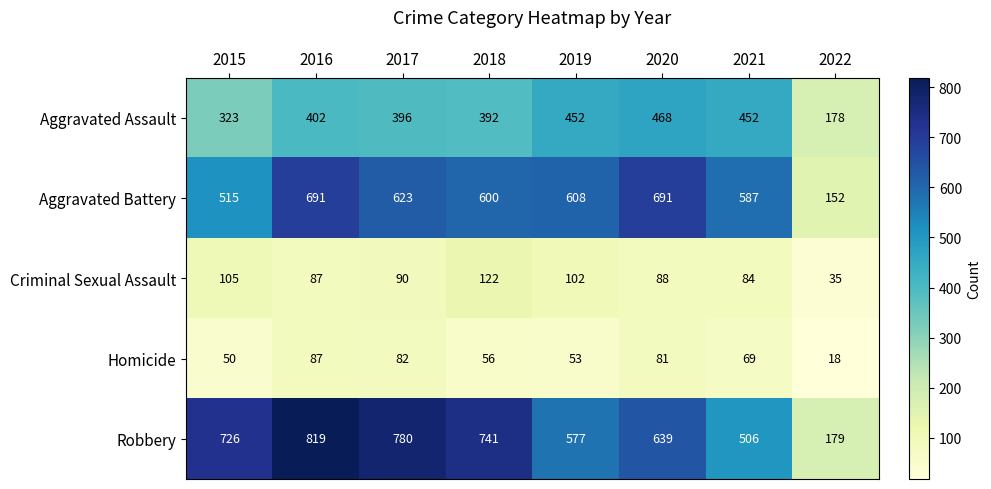

Which series has the widest spread of values?

Robbery